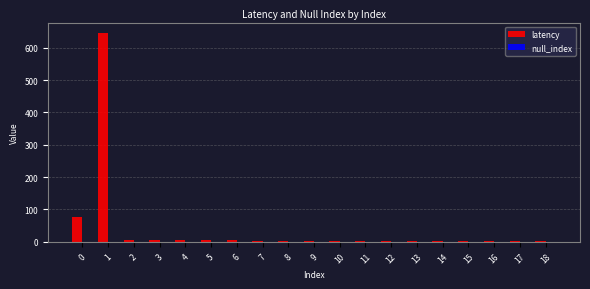

What is the maximum value shown in the chart?

645.5